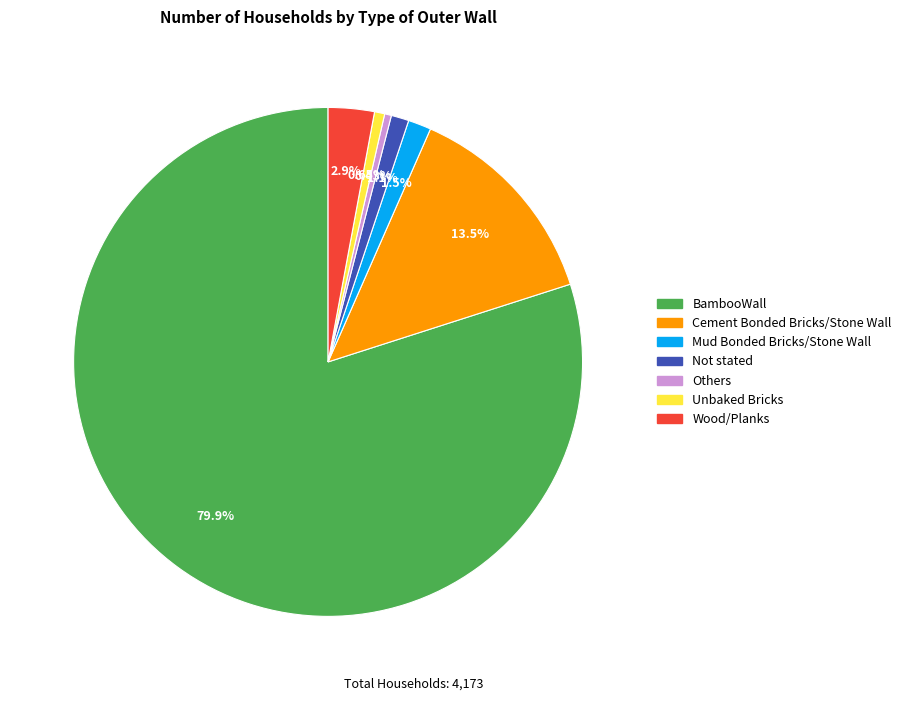

Does BambooWall account for over 50% of the chart?

Yes